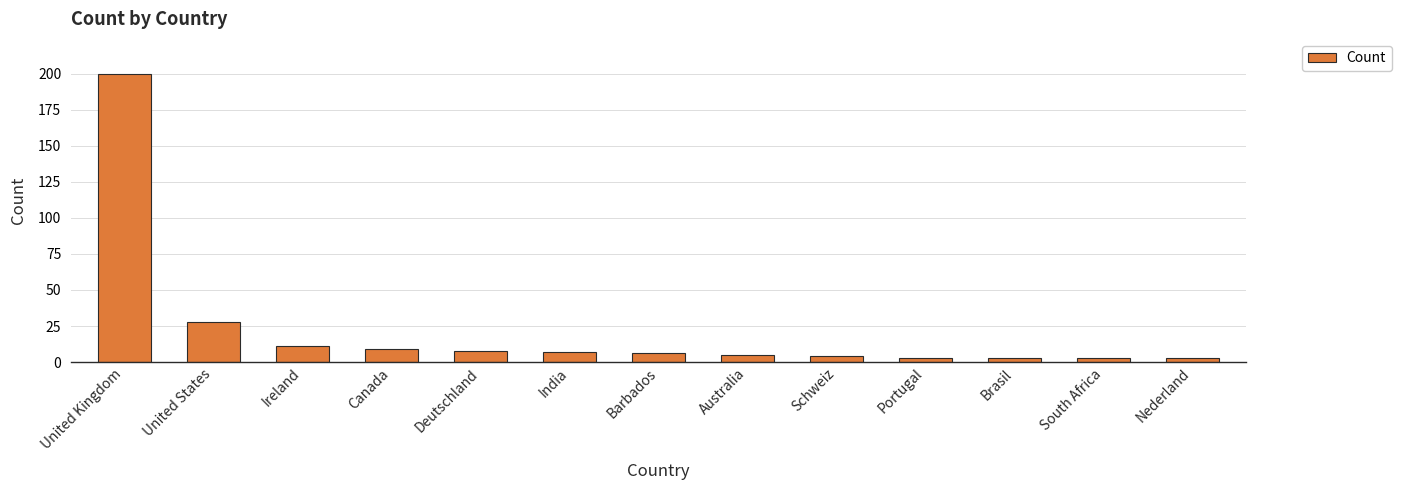

How many bars are there in total?

13